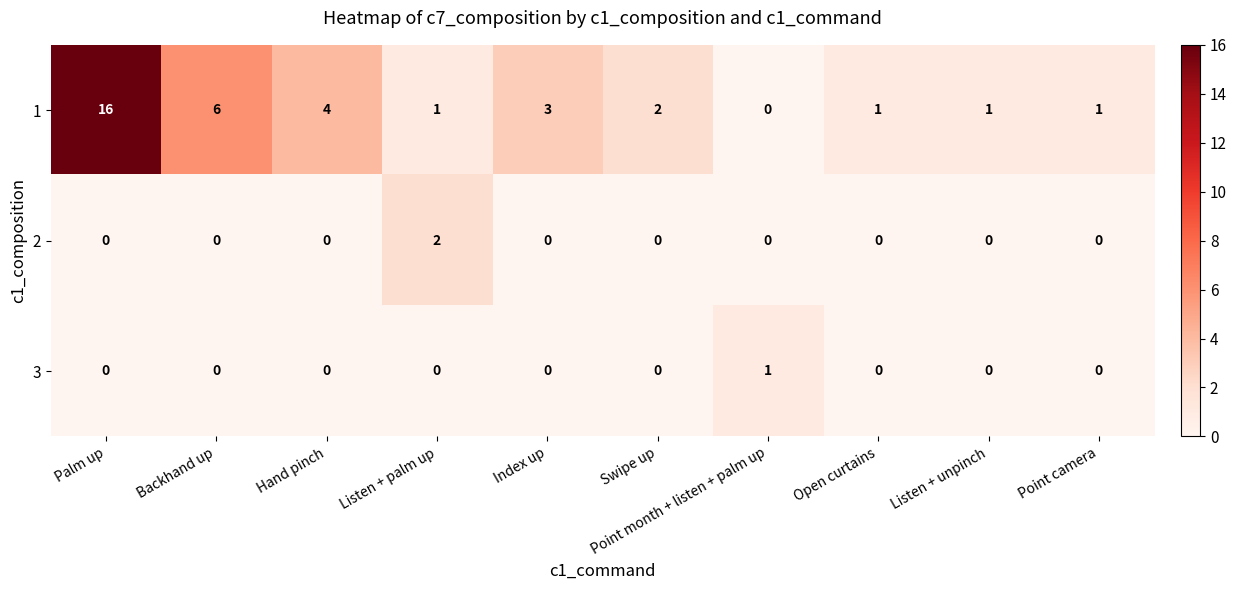

The value of 1 at Open curtains is 2. True or false?

False